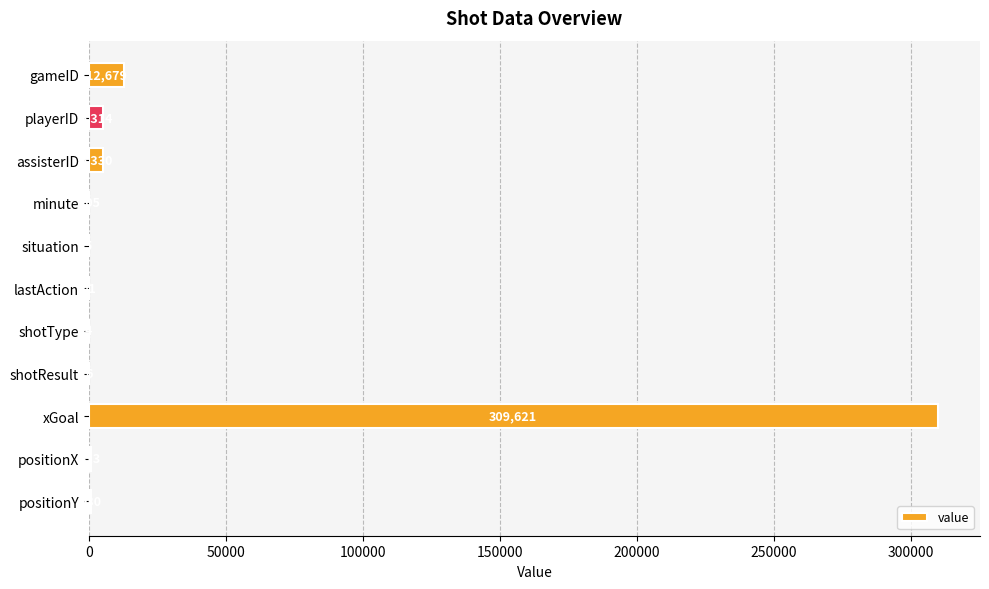

Reading top to bottom, extract all data points from this chart.

gameID=12679	playerID=5314	assisterID=5330	minute=105	situation=5	lastAction=41	shotType=4	shotResult=6	xGoal=309621	positionX=813	positionY=930